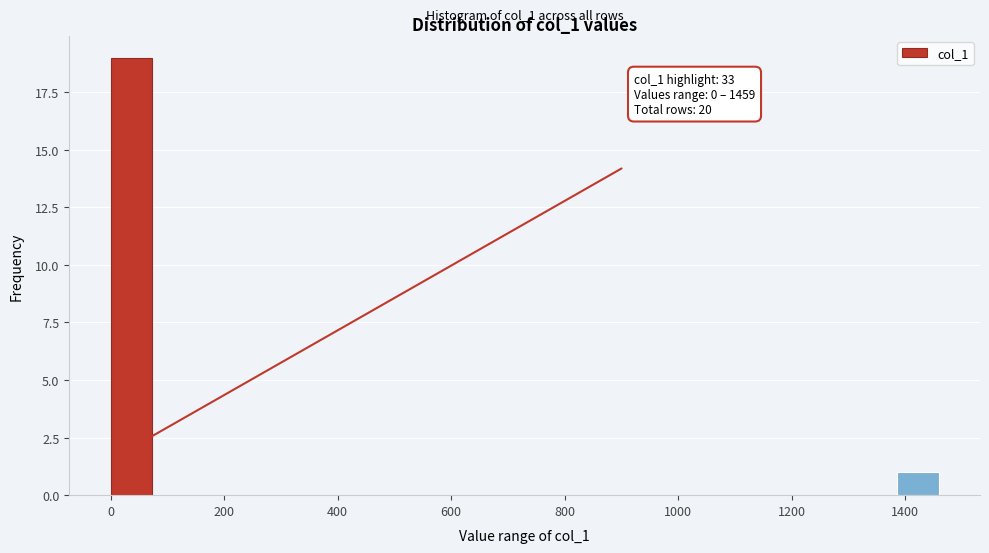

Read against the x-axis, roughly where is the centre of the tallest bar?

40